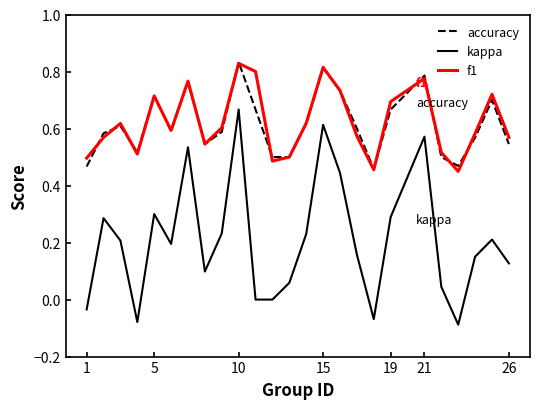

True or false: f1 and kappa cross at least once.

False